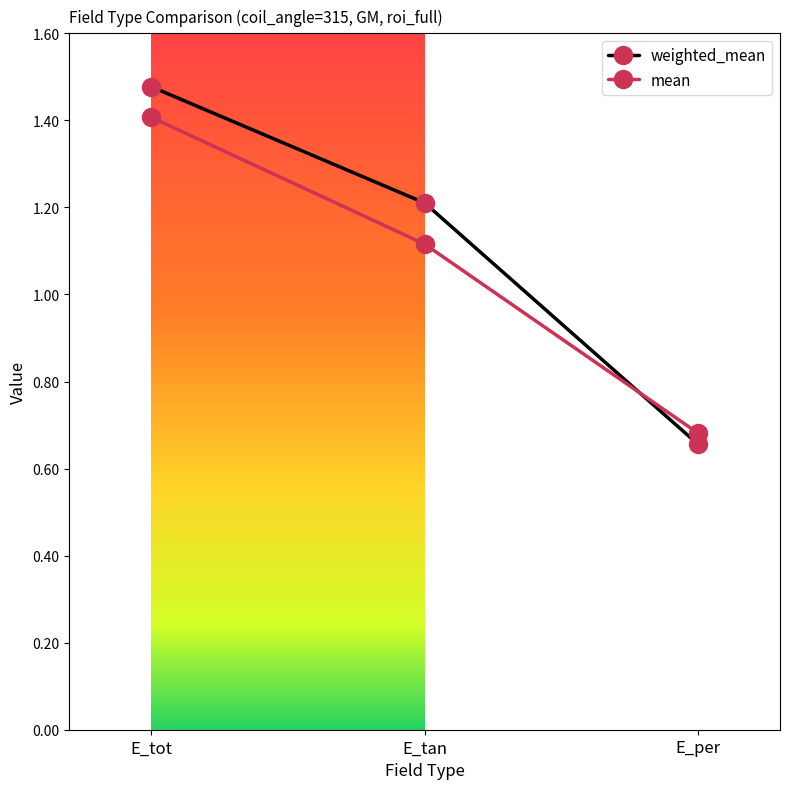

List the series in order of their overall mean, highest first.

weighted_mean, mean